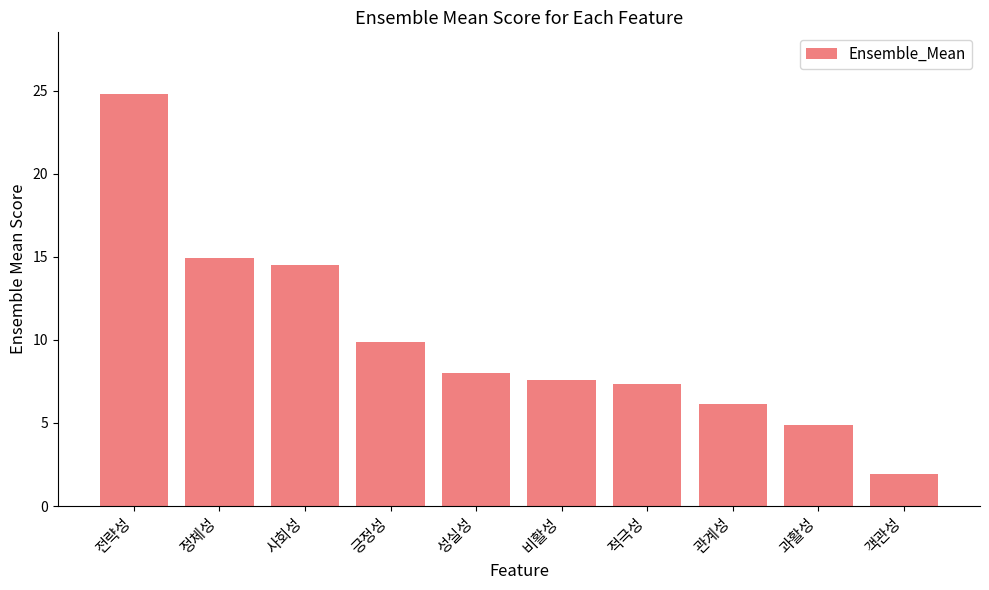

What is the approximate value at 전략성?

24.8